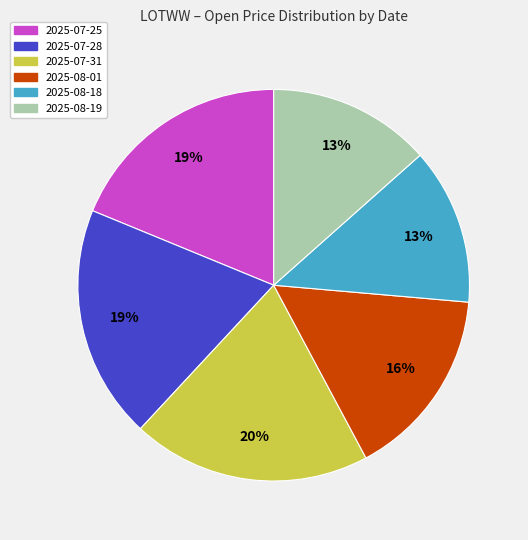

Between 2025-08-01 and 2025-07-28, which is larger?

2025-07-28